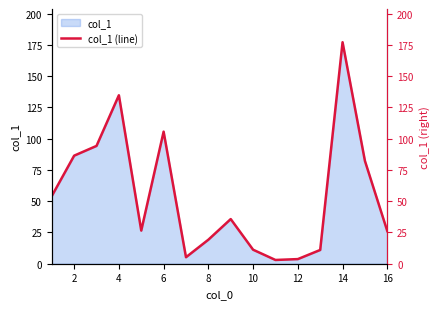

The value of col_1 at 2 is 86.4. True or false?

True